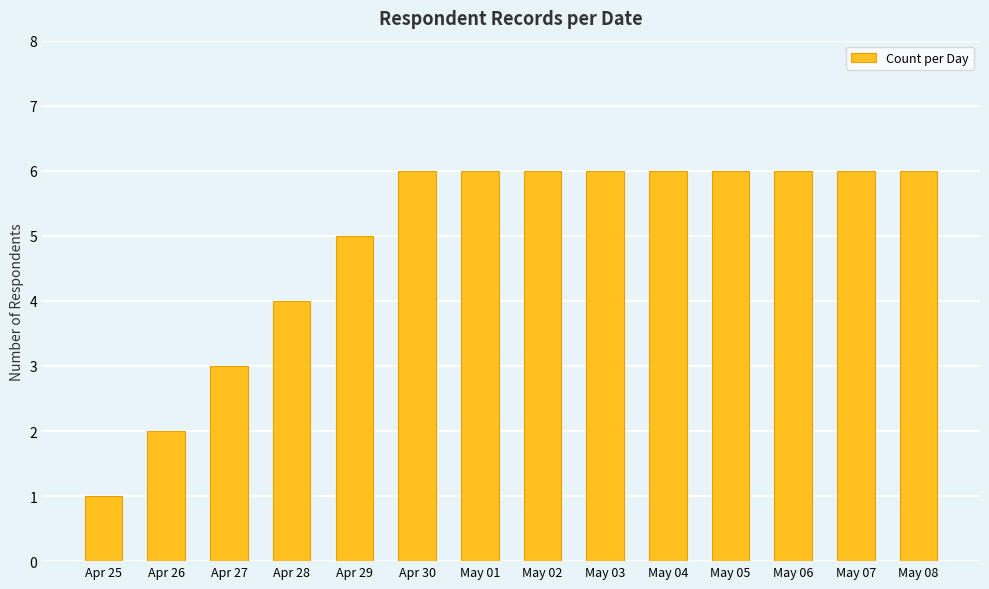

Is it true that the value at May 02 is 2?

False